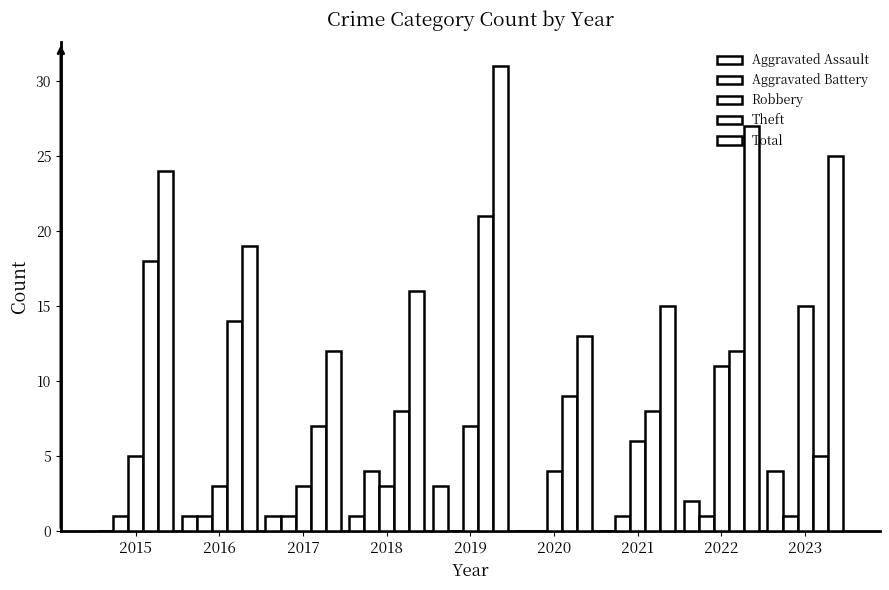

What is the value of the Aggravated Battery bar at the 4th from the left?

4